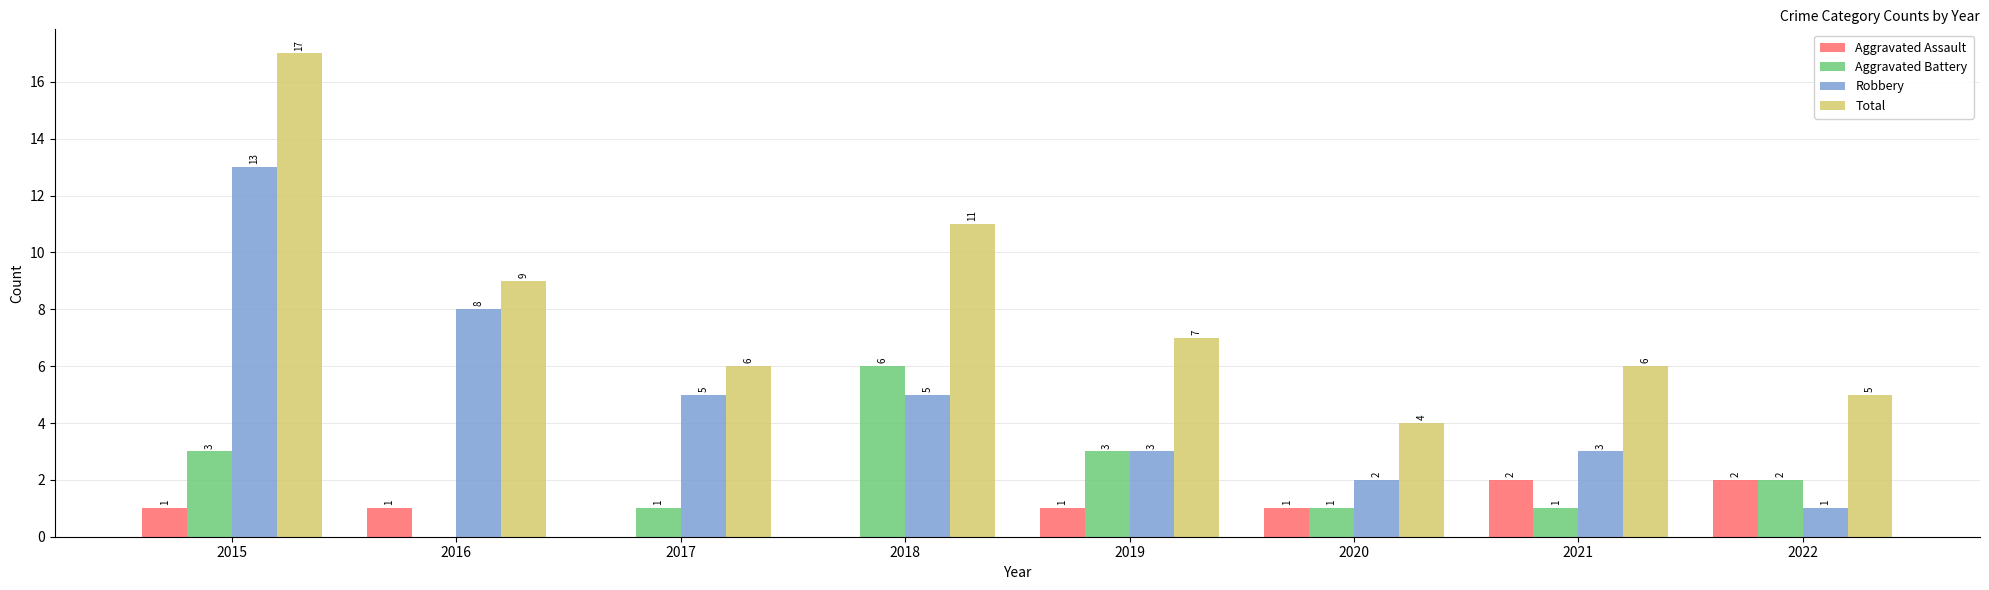

Which category has the highest value in the Total series?

2015